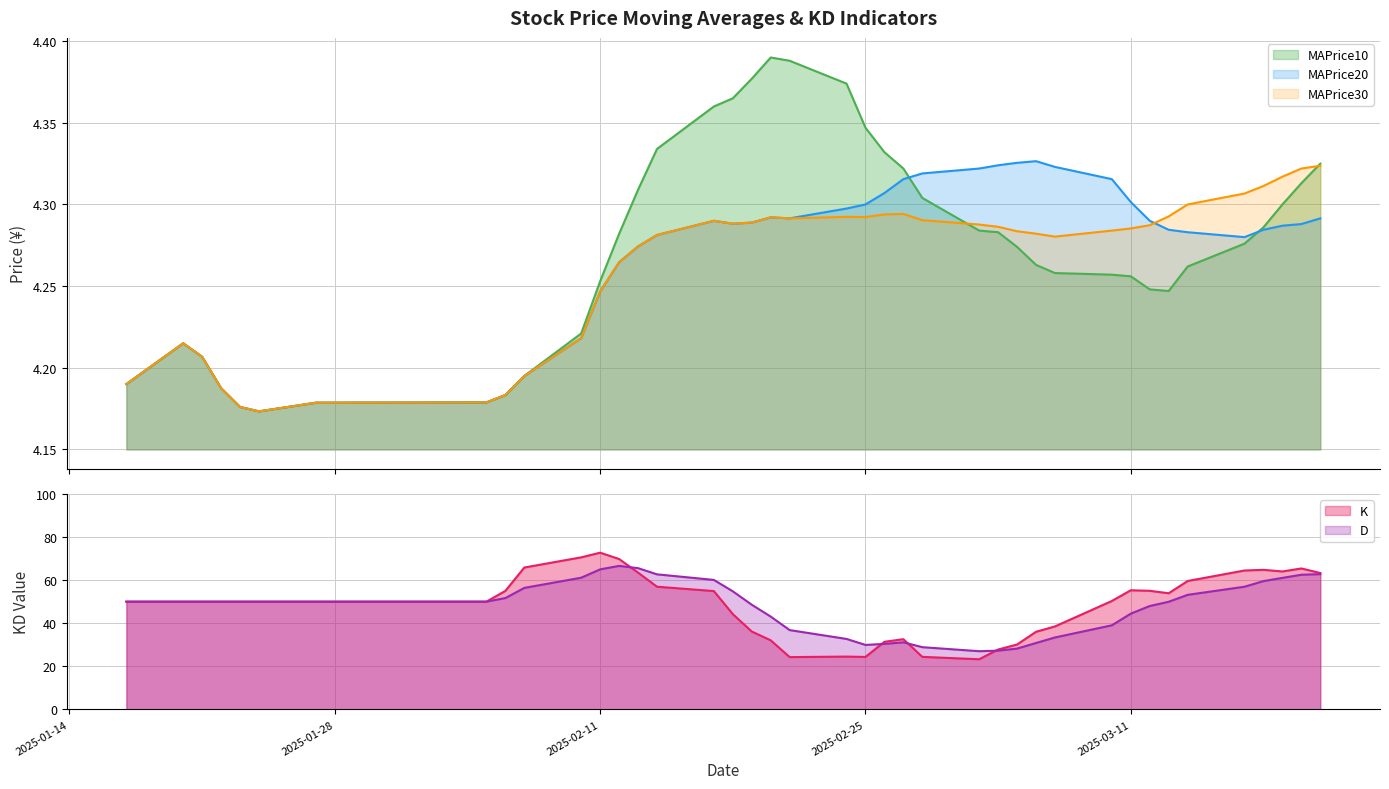

What are all the series names shown in the legend?

MAPrice10, MAPrice20, MAPrice30, K, D